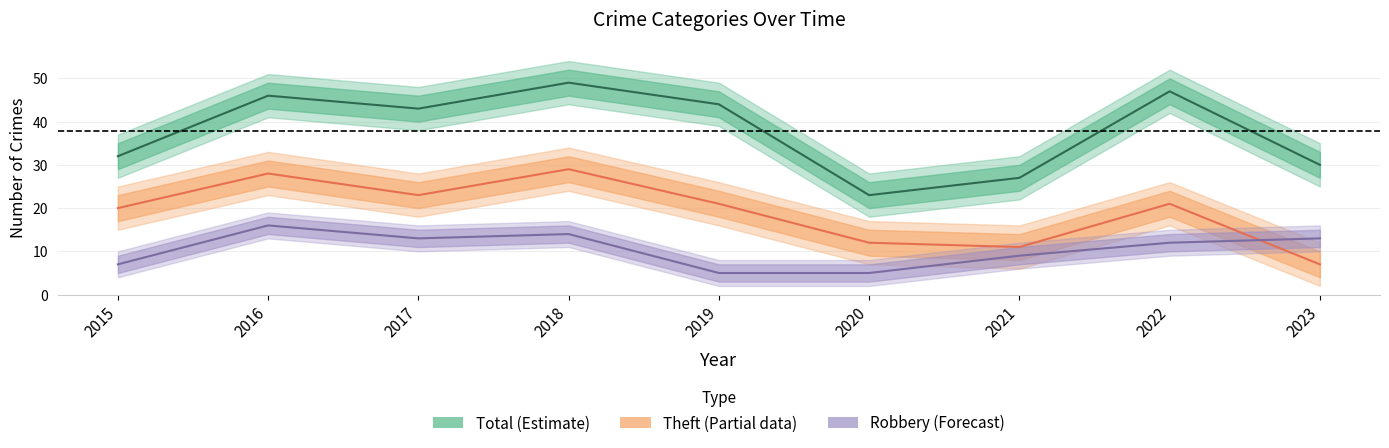

Which series has the largest range (max minus min)?

Total